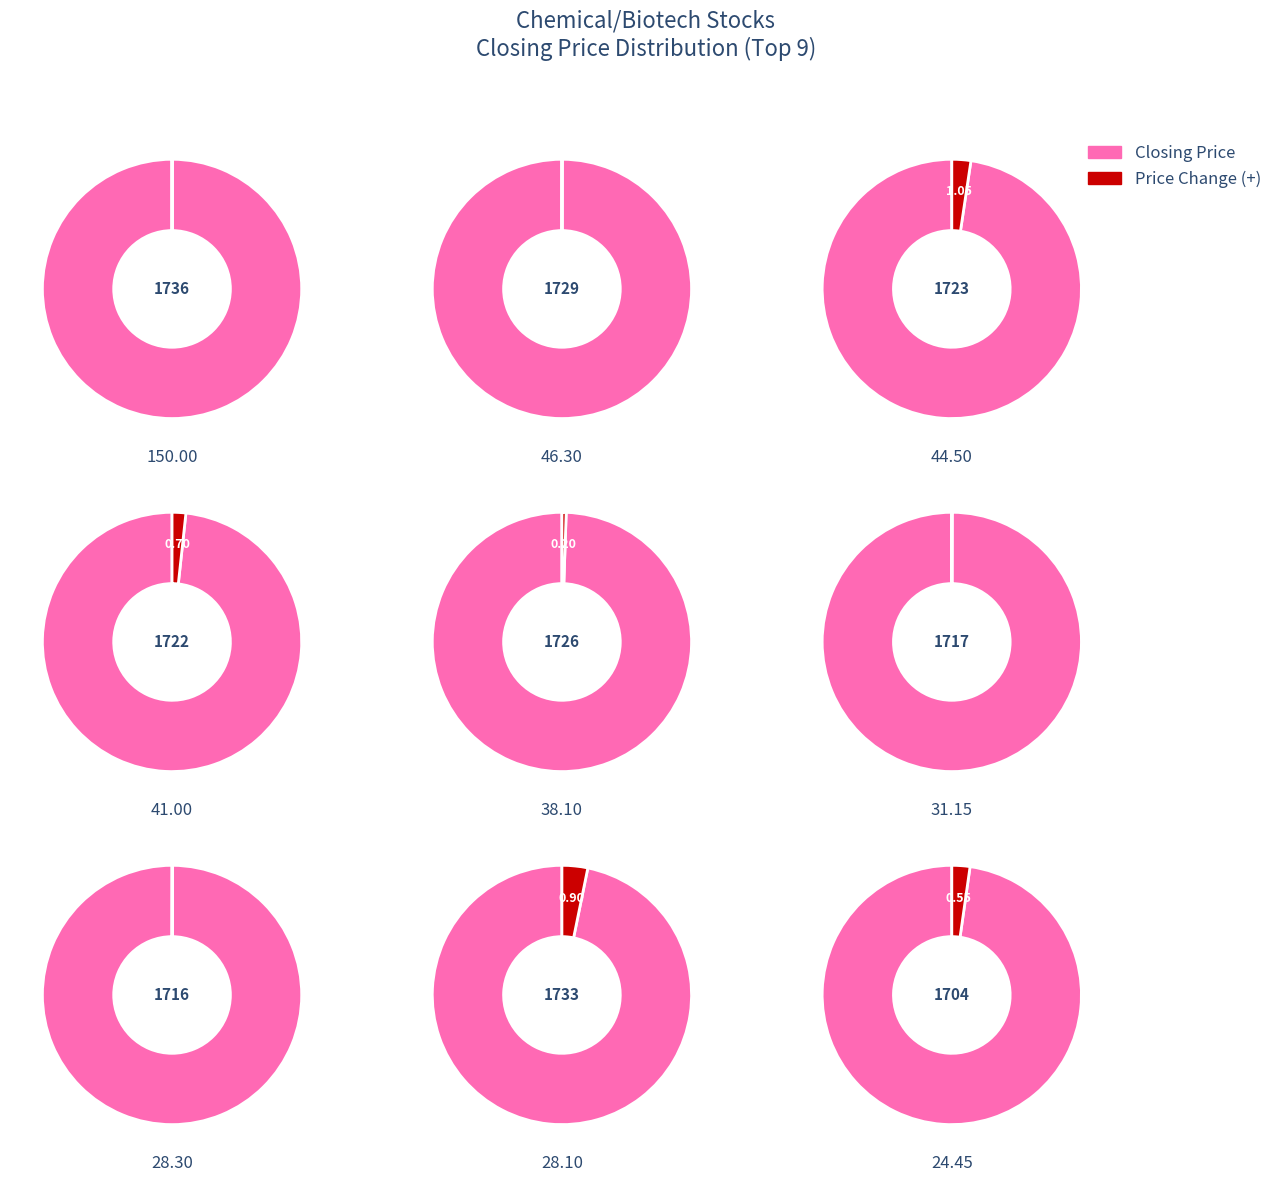

Is the sum of 1726 and 1708 greater than half?

No